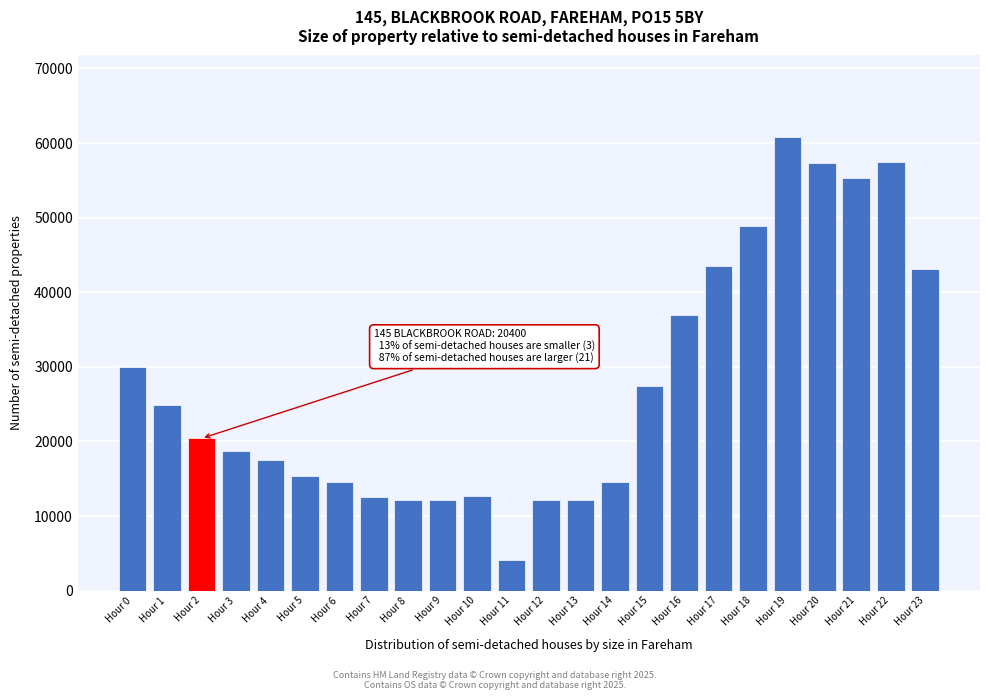

What is the difference between the second highest and second lowest values?

45300